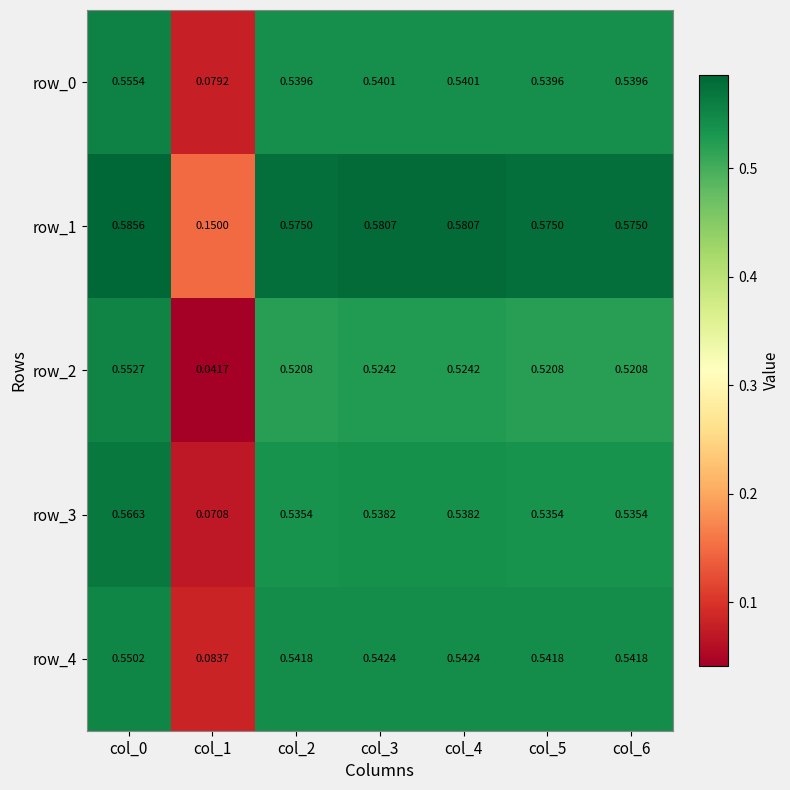

Is the value of row_1 at col_3 greater than the value of row_0 at col_2?

Yes